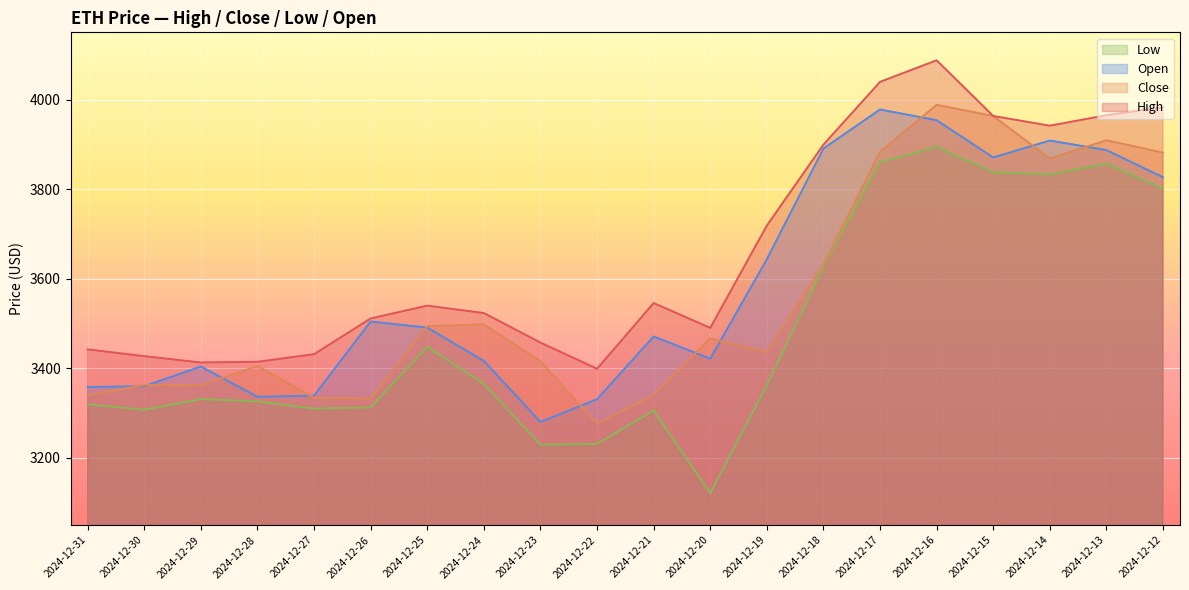

Which series has the widest spread of values?

Low